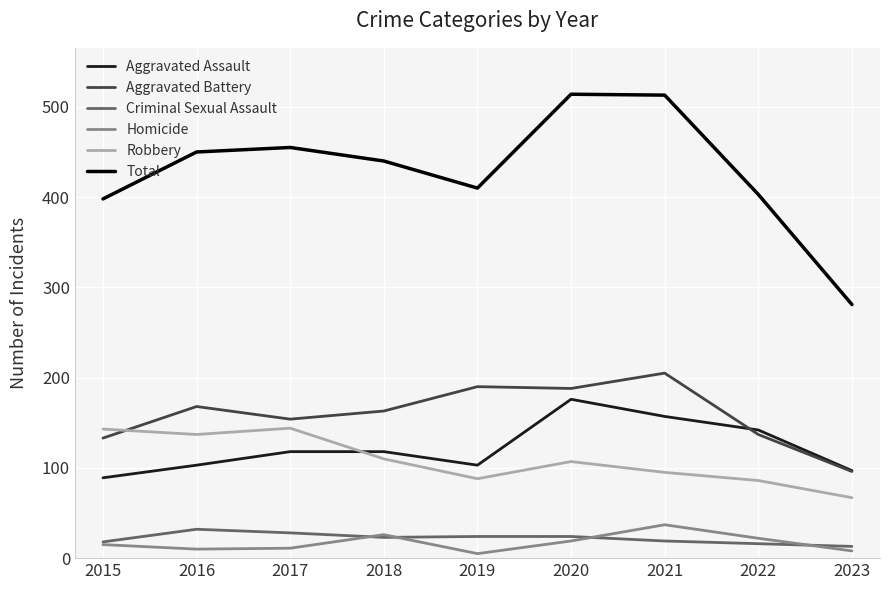

What are all the series names shown in the legend?

Aggravated Assault, Aggravated Battery, Criminal Sexual Assault, Homicide, Robbery, Total